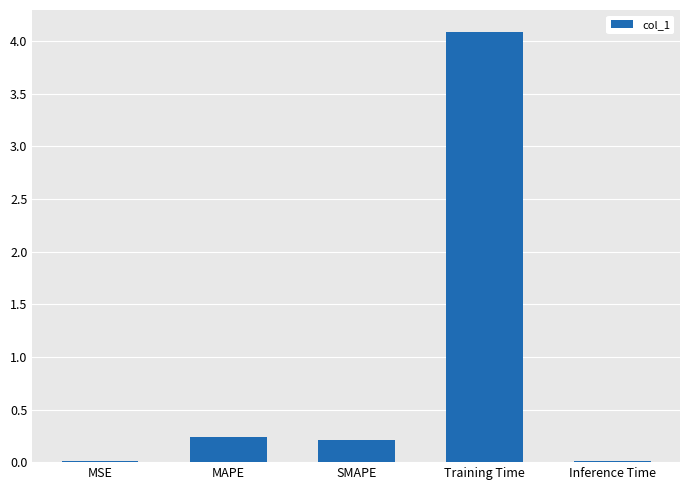

What is the sum of the values at Training Time and SMAPE?

4.3